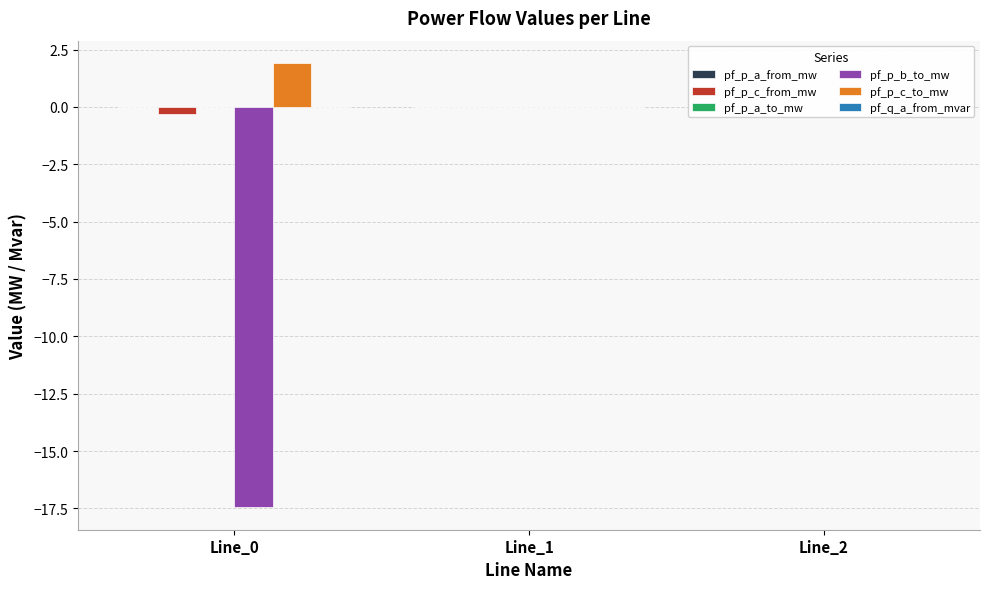

Between Line_0 and Line_1, which is larger?

Line_1